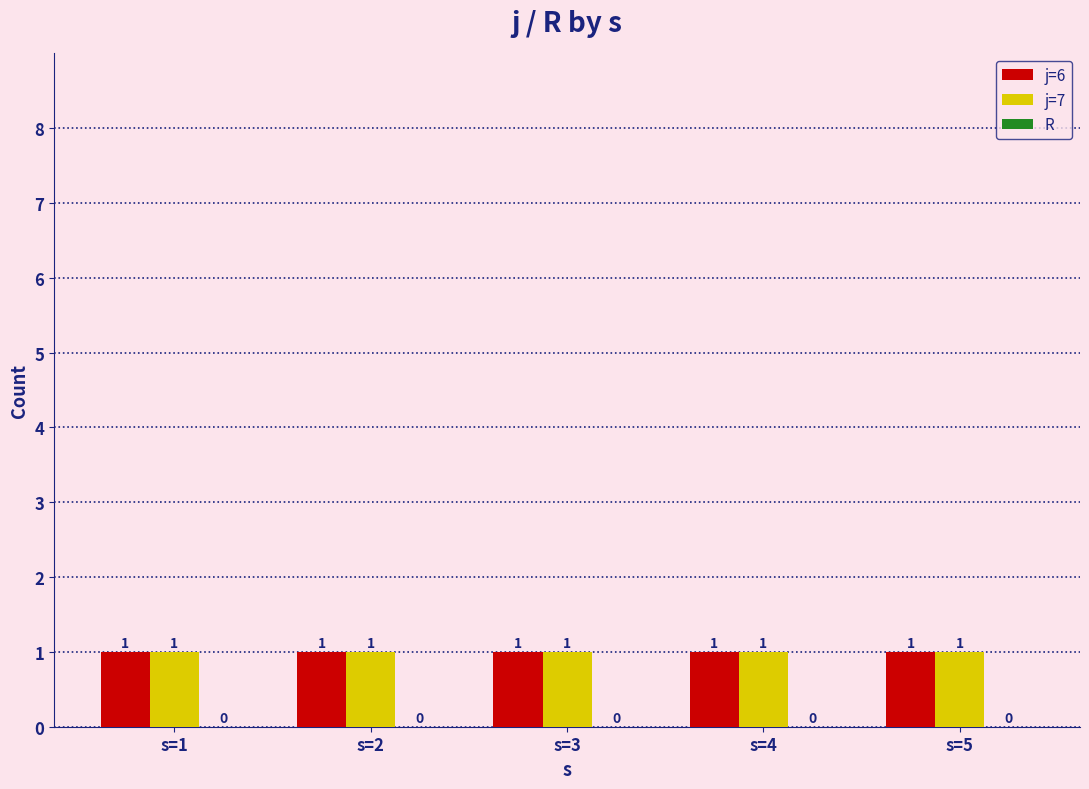

What is the value of the j=6 bar at the 1st from the left?

1